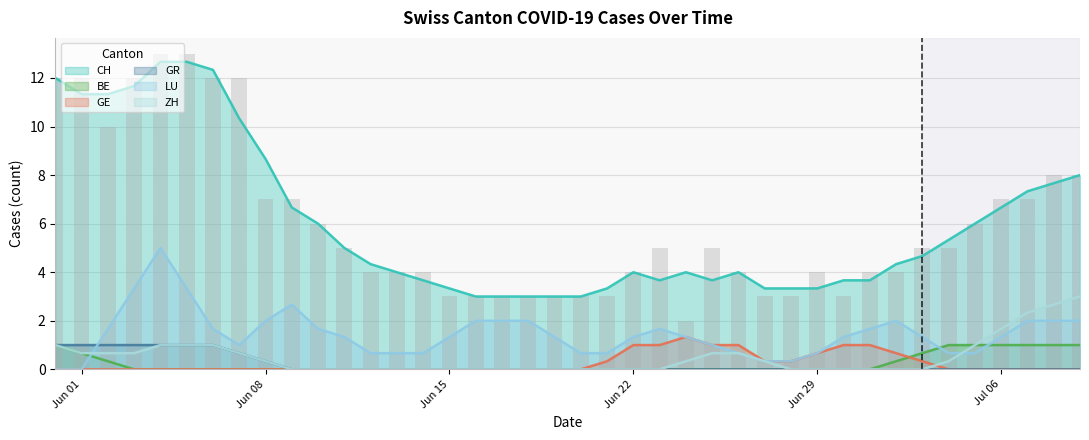

Reading right to left, what are all the values shown in this chart?

8	8	7	7	6	5	5	4	4	3	4	3	3	4	5	2	5	4	3	3	3	3	3	3	3	4	4	4	5	6	7	7	12	12	13	13	12	10	12	12